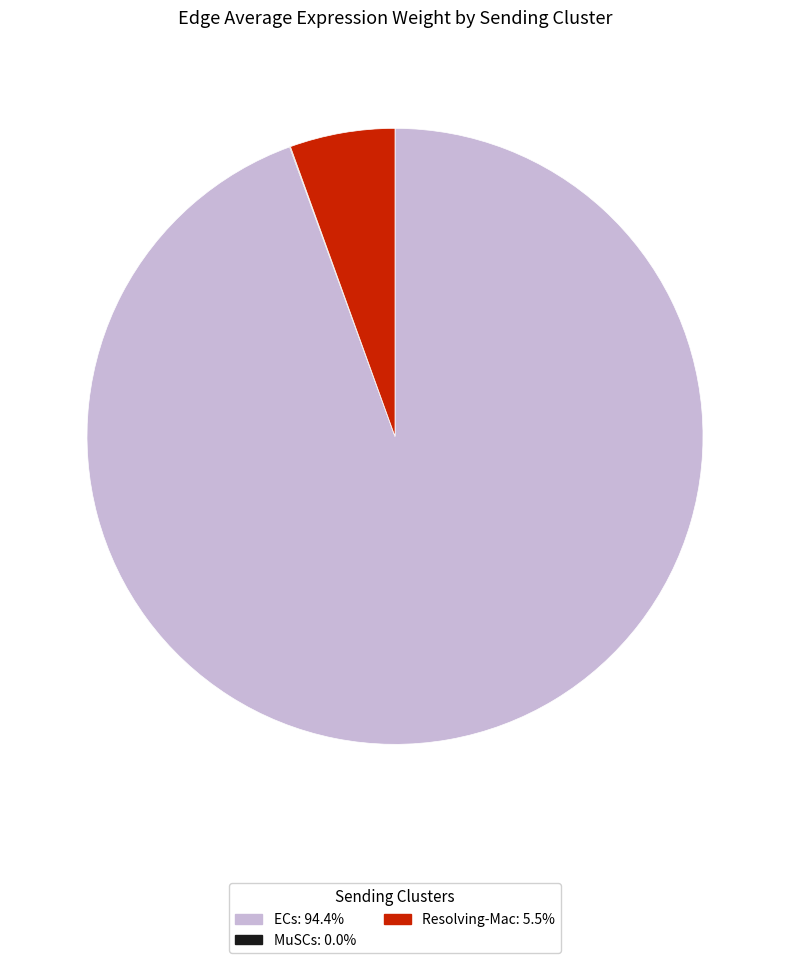

Is there a majority slice in this chart?

Yes